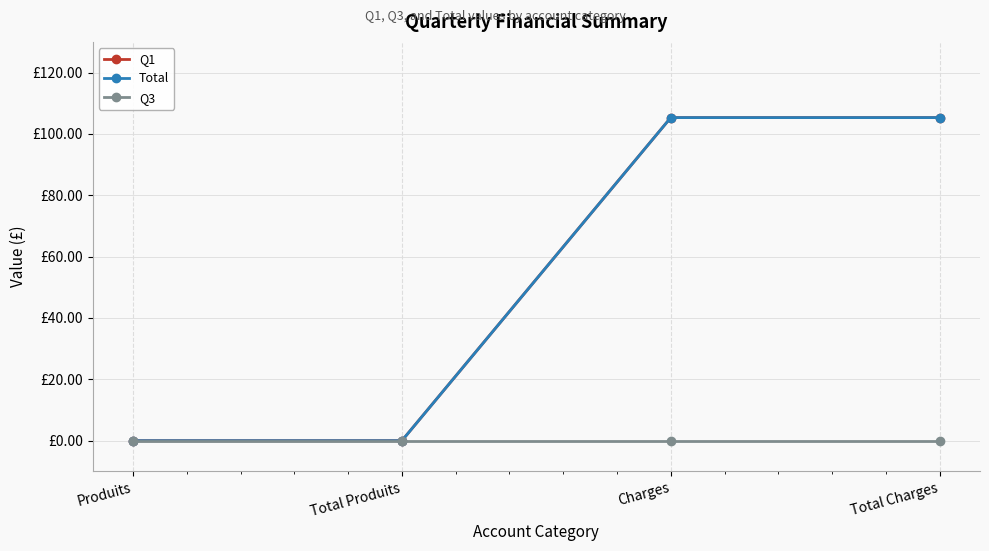

True or false: Total and Q1 cross at least once.

False